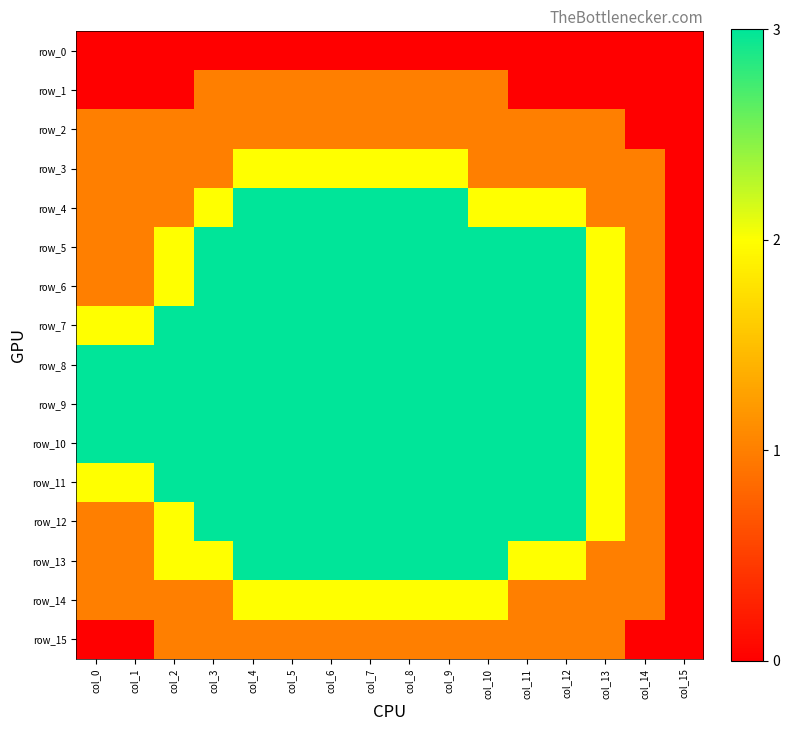

Is it true that row_12 equals 3 at col_3?

True